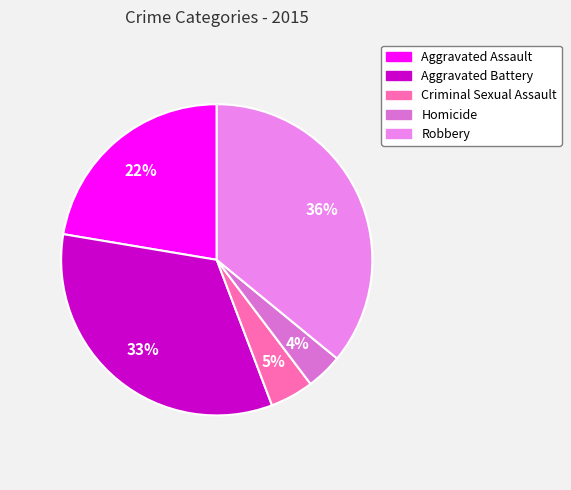

How many slices are in this pie chart?

5